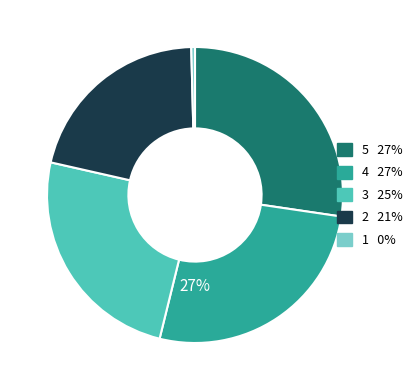

To the nearest percent, what is the average slice percentage?

20%